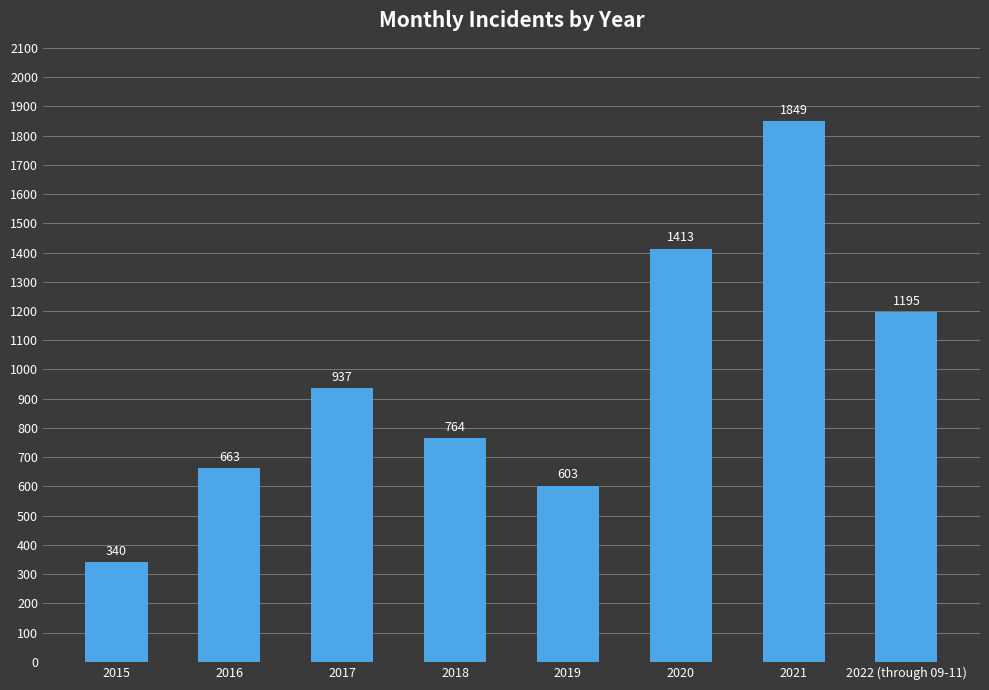

Reading right to left, transcribe all the data shown in this chart.

2022 (through 09-11)=1195	2021=1849	2020=1413	2019=603	2018=764	2017=937	2016=663	2015=340